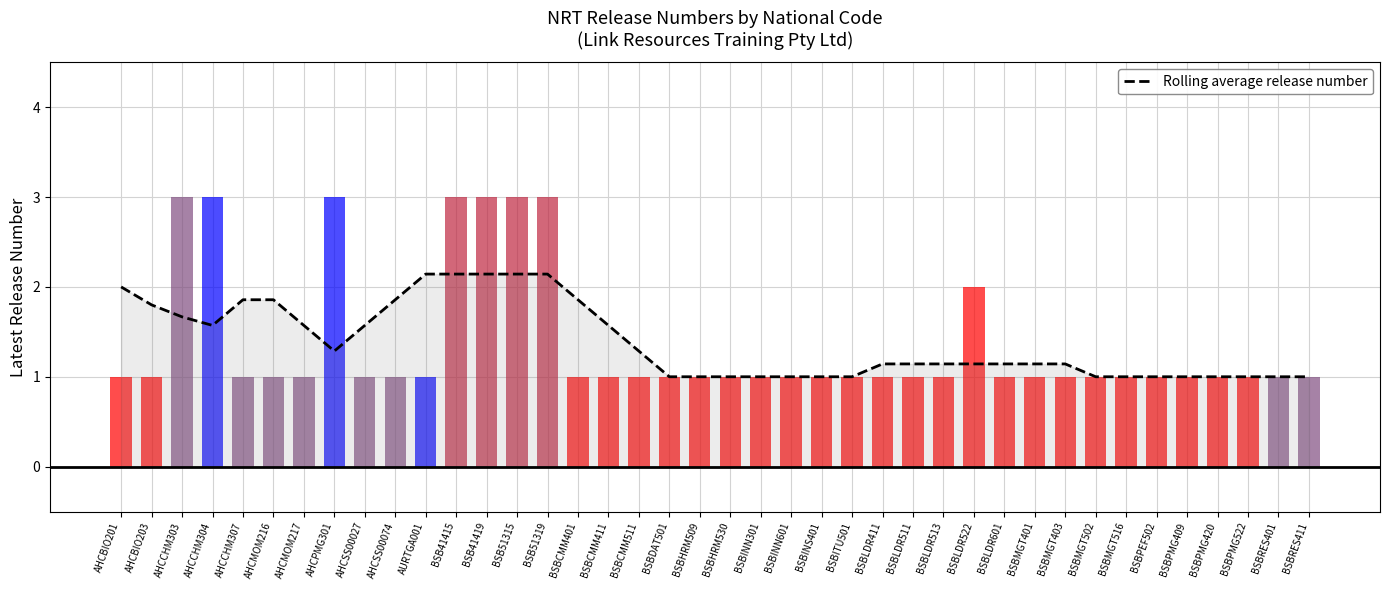

What value does the data have at AHCCHM307?

1.9